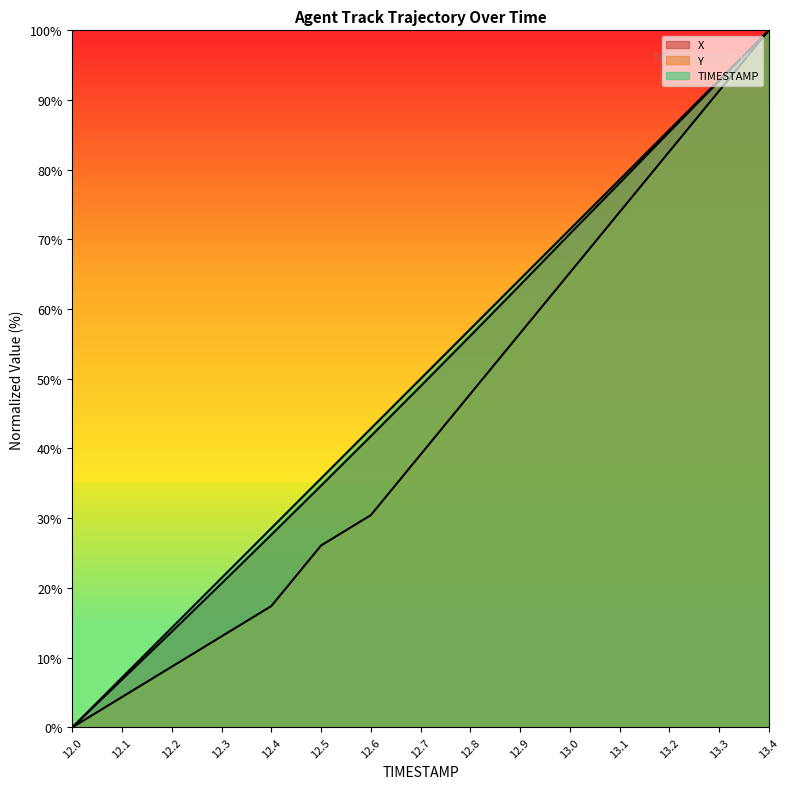

How many data points in Y are above 39?

8